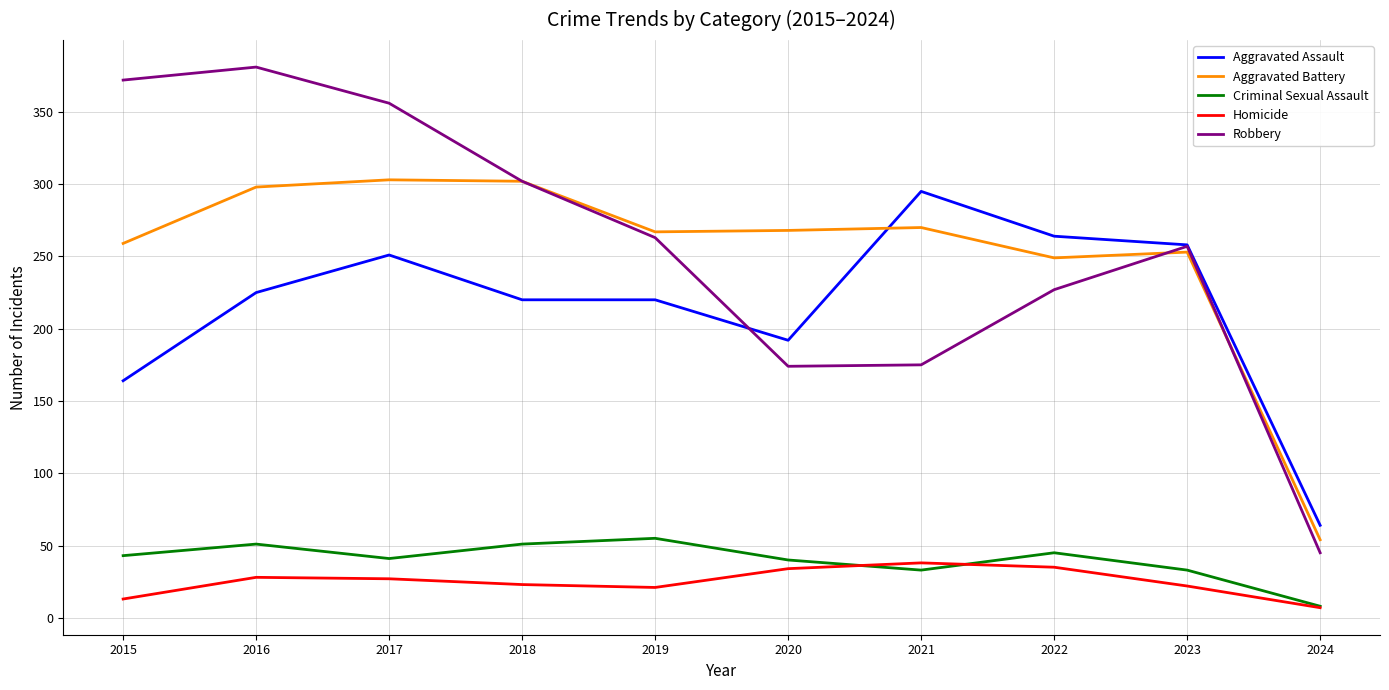

Between 2019 and 2023, which series saw the biggest shift?

Aggravated Assault